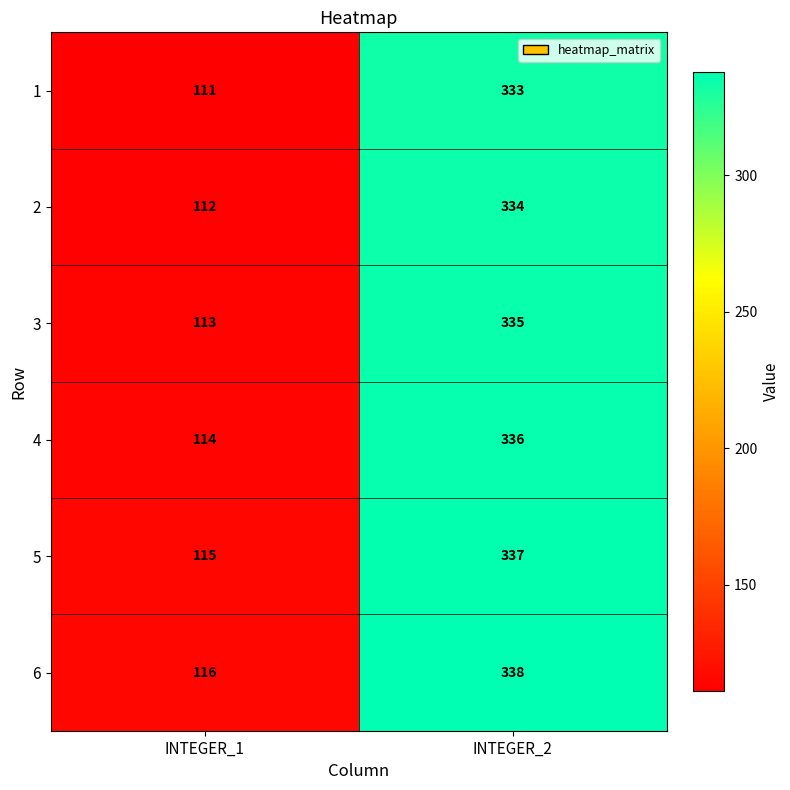

At which category does the chart reach its peak across all series?

INTEGER_2